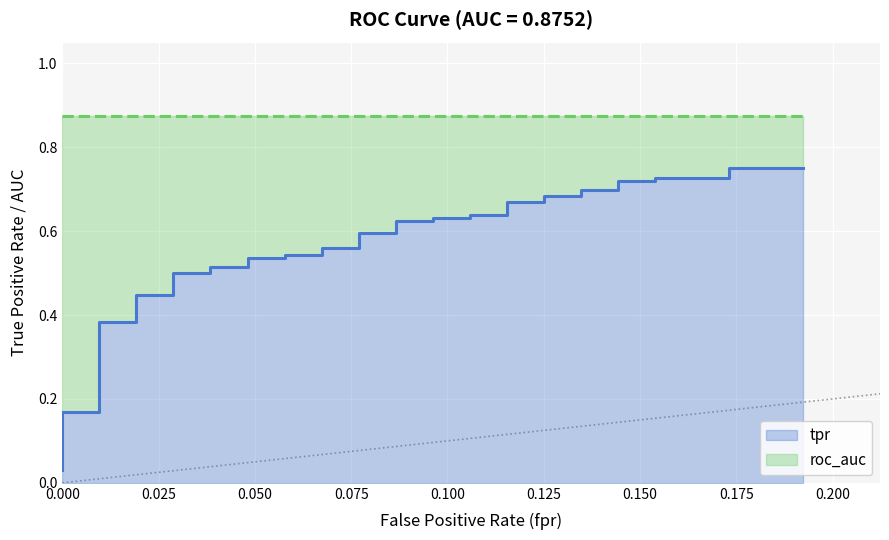

True or false: there are more than 0 points higher than both neighbors.

False